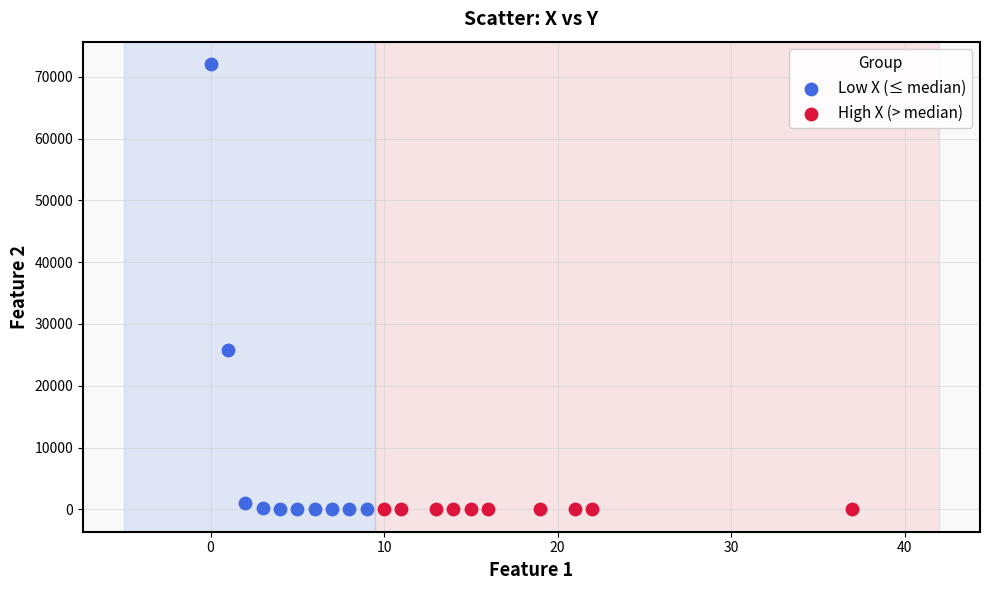

Which series contains the highest Y value?

Low X (≤ median)